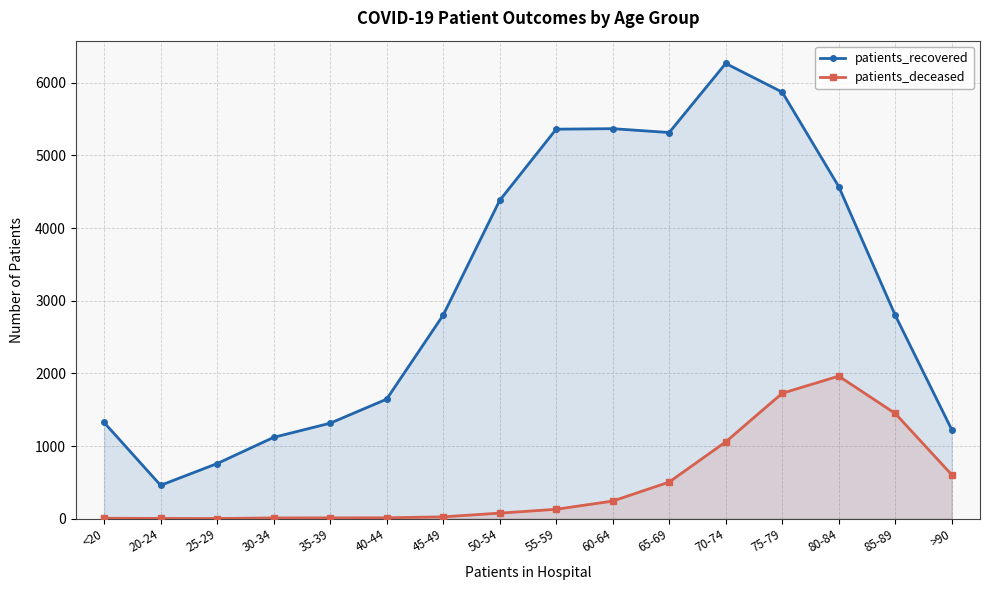

How many interior local peaks does the patients_recovered series have?

2